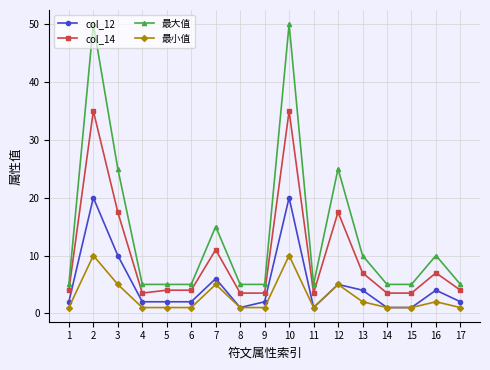

What is the lowest value of the col_12 series?

1.0